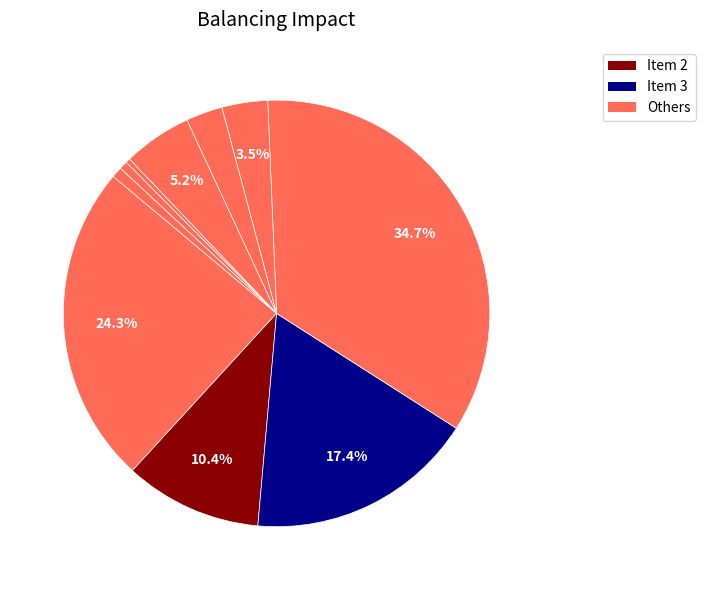

Count the number of slices in the pie.

10